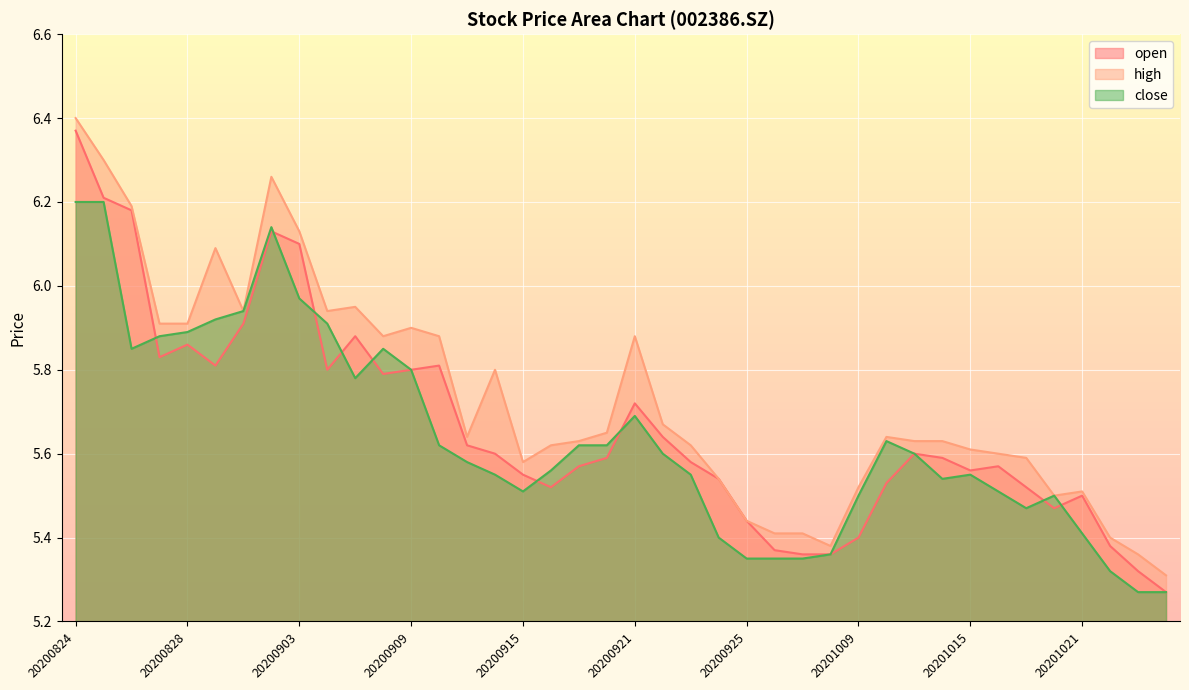

True or false: high has a value of 5.5 at 20201020.

True